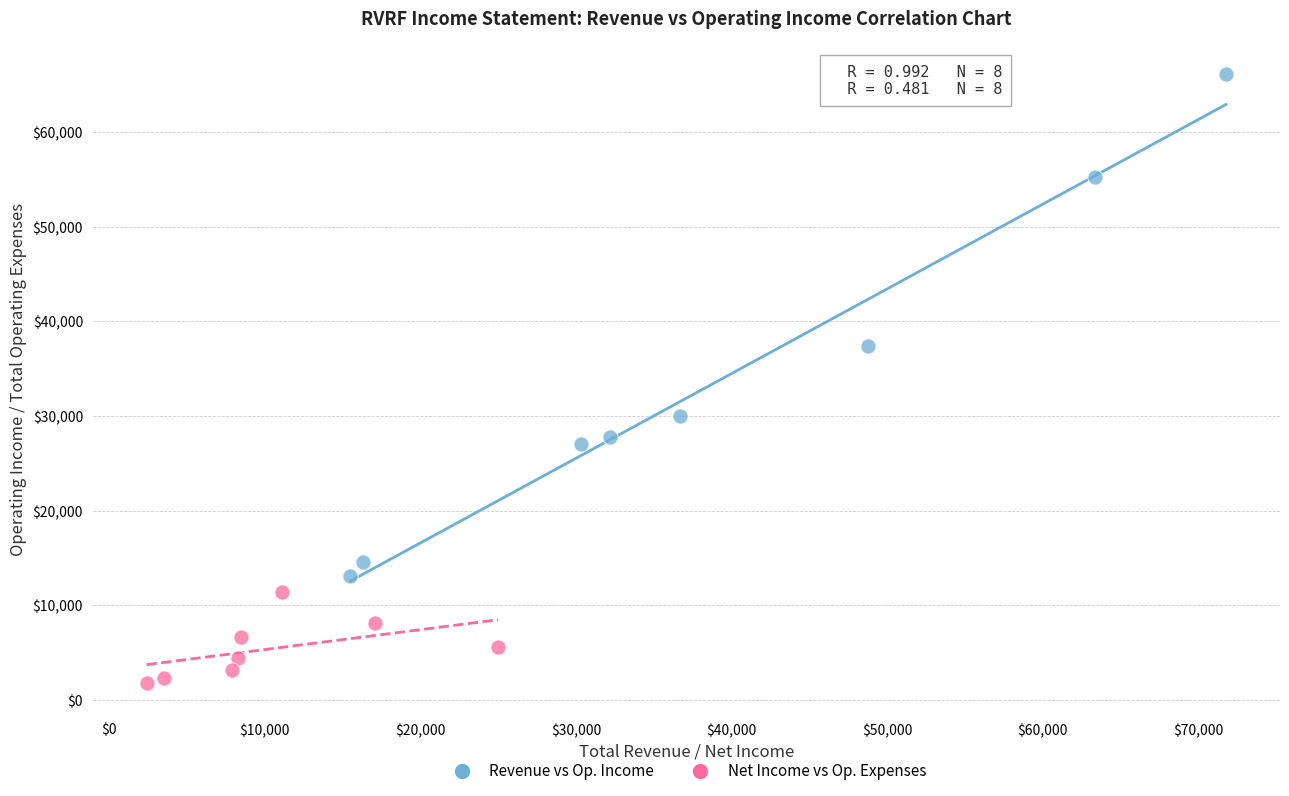

What are all the series names shown in the legend?

Revenue vs Op. Income, Net Income vs Op. Expenses